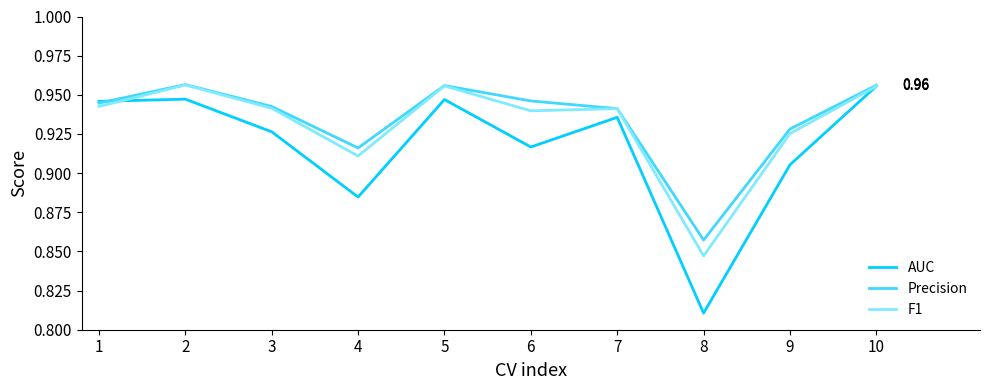

What is the total value across all series at 1?

2.8